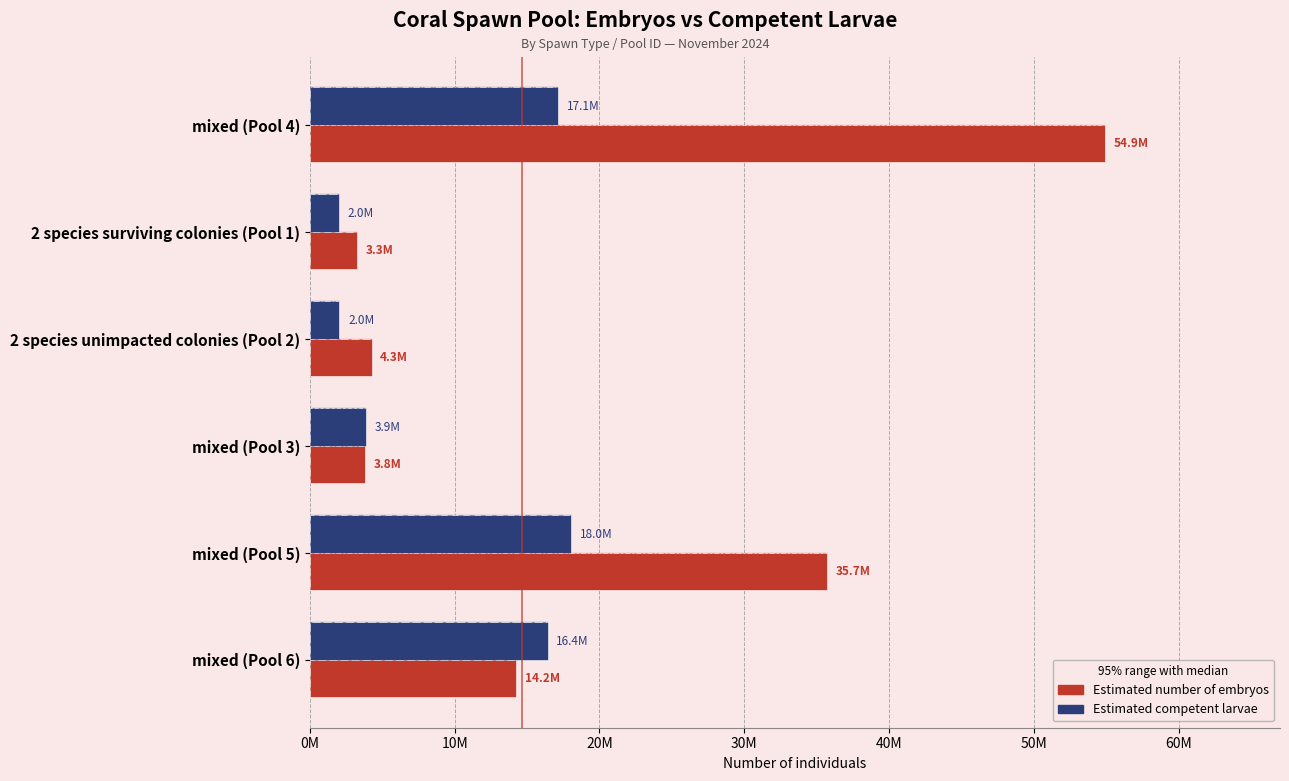

What is the value of the Estimated competent larvae bar at the 5th from the left?

18036343